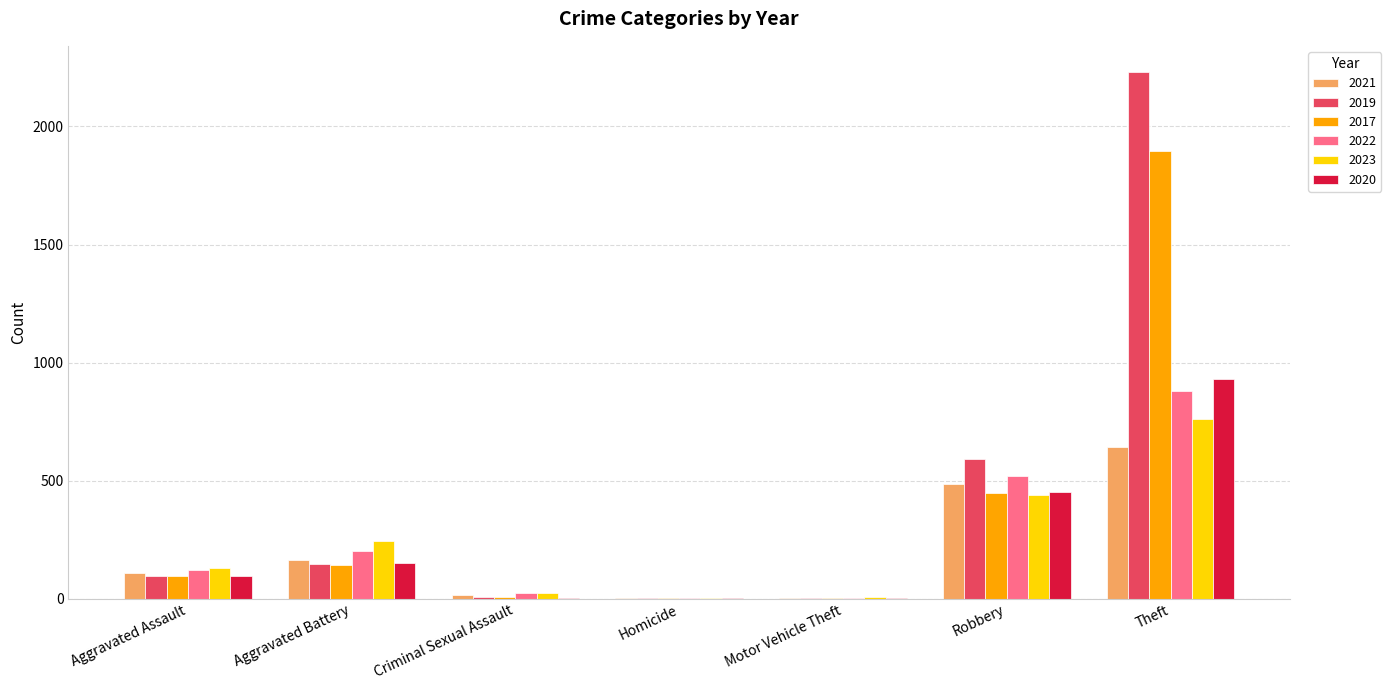

What is the sum of all 2020 values?

1633